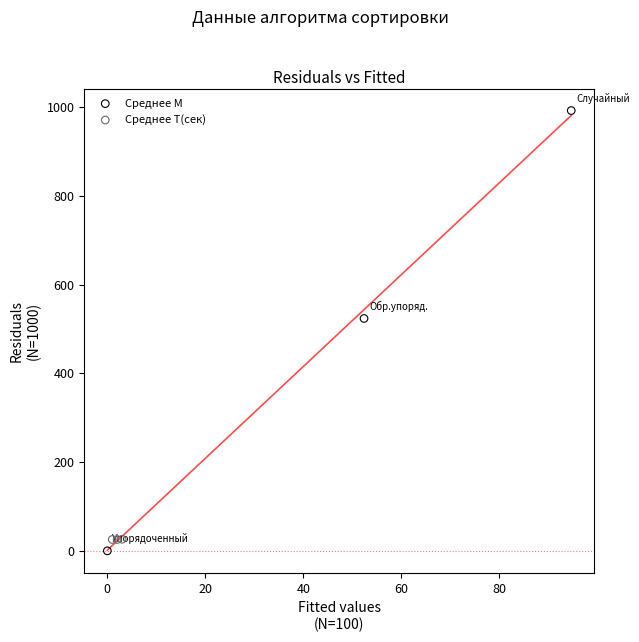

Which series has the widest spread of Y values?

Среднее М